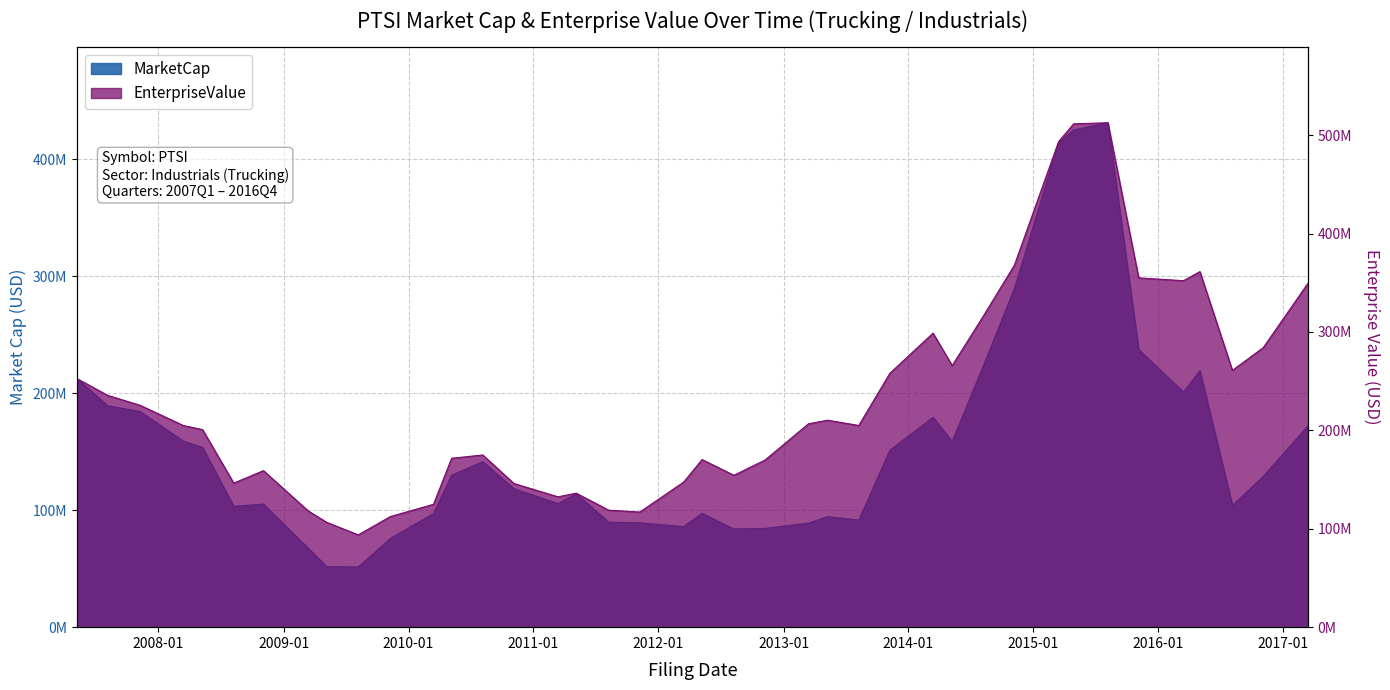

True or false: EnterpriseValue and MarketCap cross at least once.

False